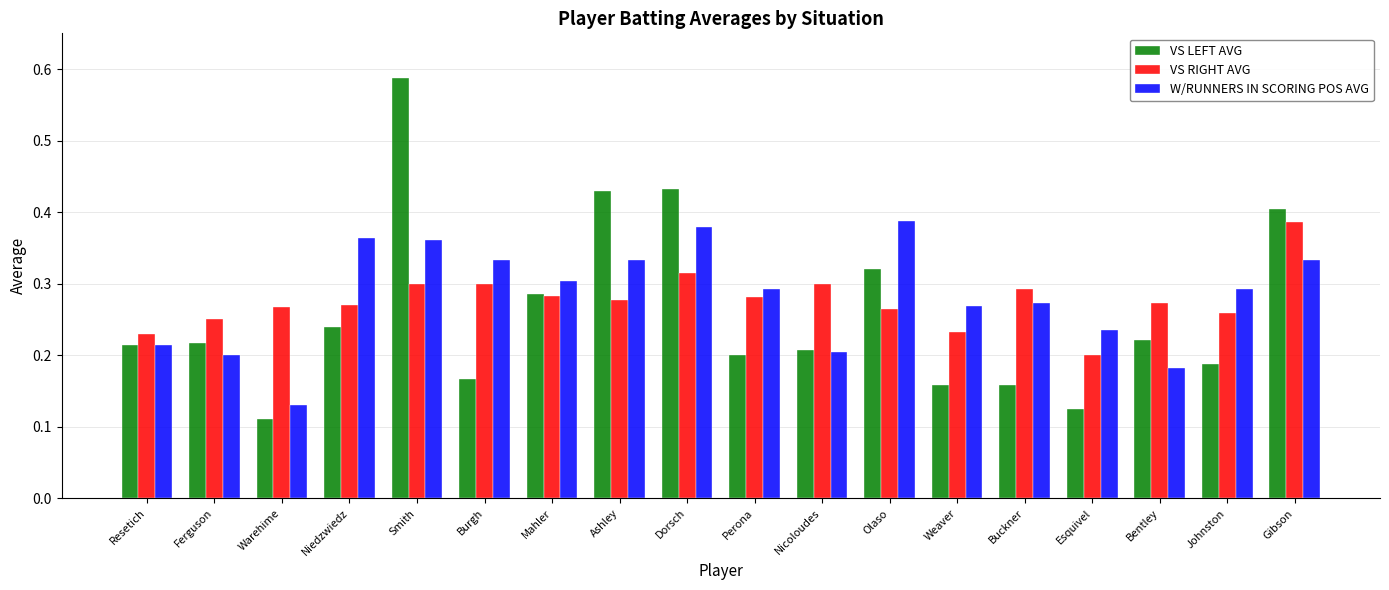

The W/RUNNERS IN SCORING POS AVG series shows 0.3 at Nicoloudes. True or false?

False